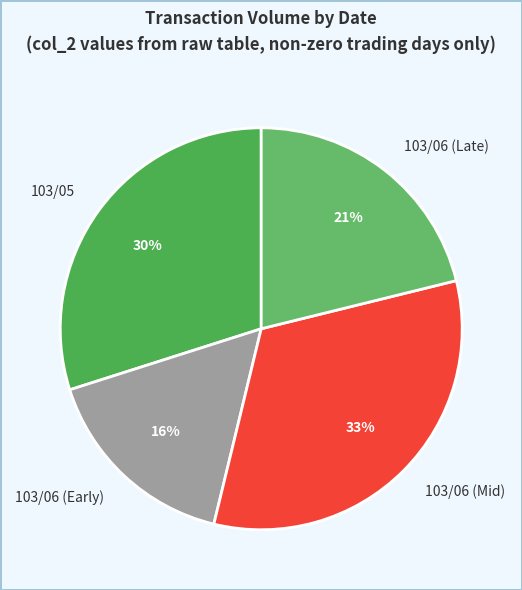

Does any single category account for the majority?

No